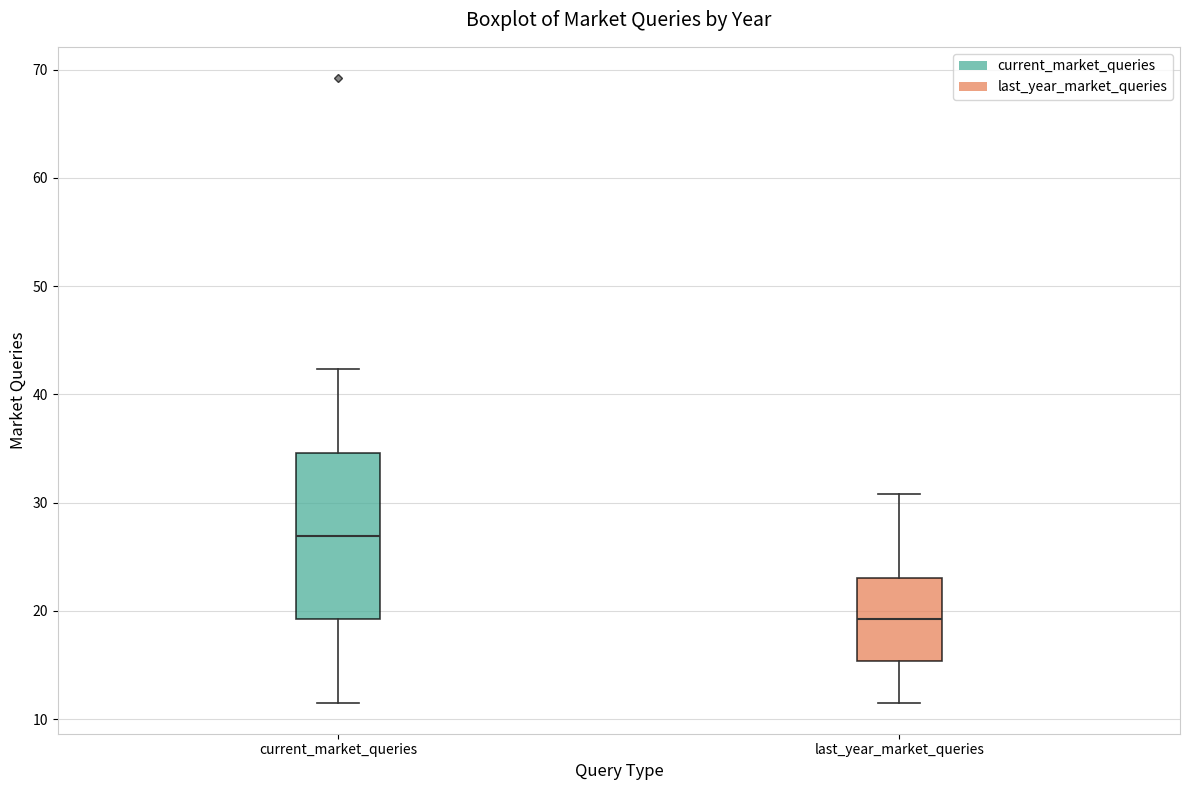

Reading left to right, transcribe this box plot: for each box, give where its median line is, the range the box spans, and where its two whiskers end, as read against the y-axis. The values are not printed on the chart, so give them approximately, as read against the axis.

current_market_queries: median 27, box 19 to 35, whiskers 12 to 42
last_year_market_queries: median 19, box 15 to 23, whiskers 12 to 31